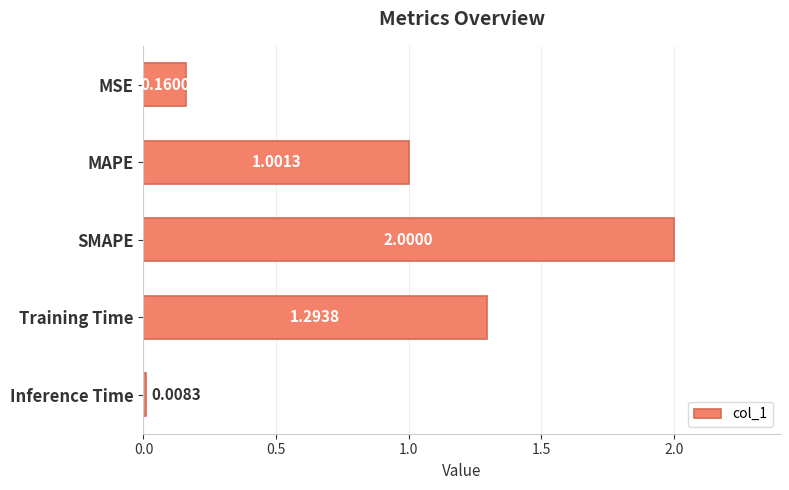

What is the average value?

0.9